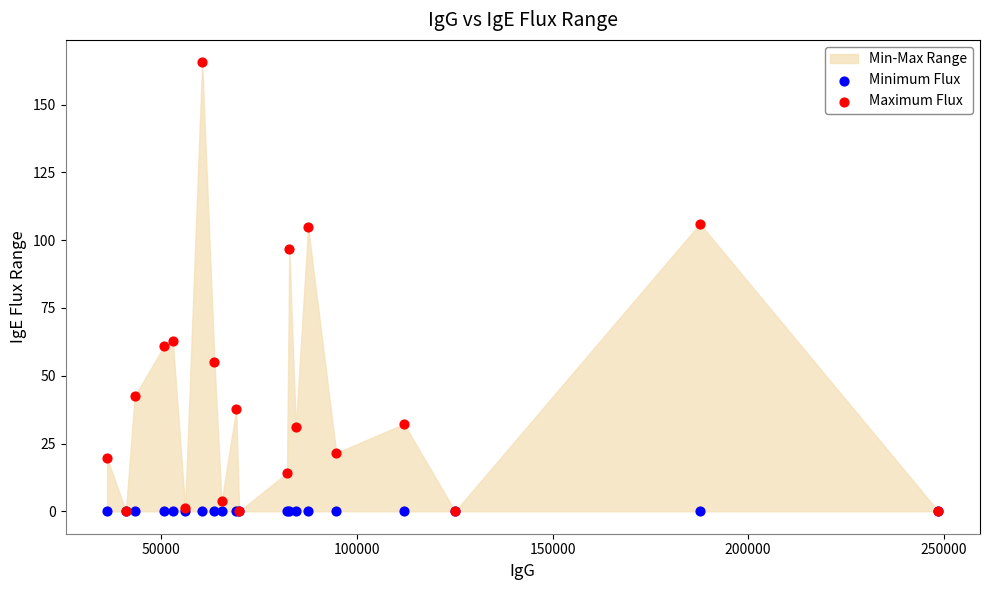

In the Maximum Flux series, what Y value is closest to 82?

96.8